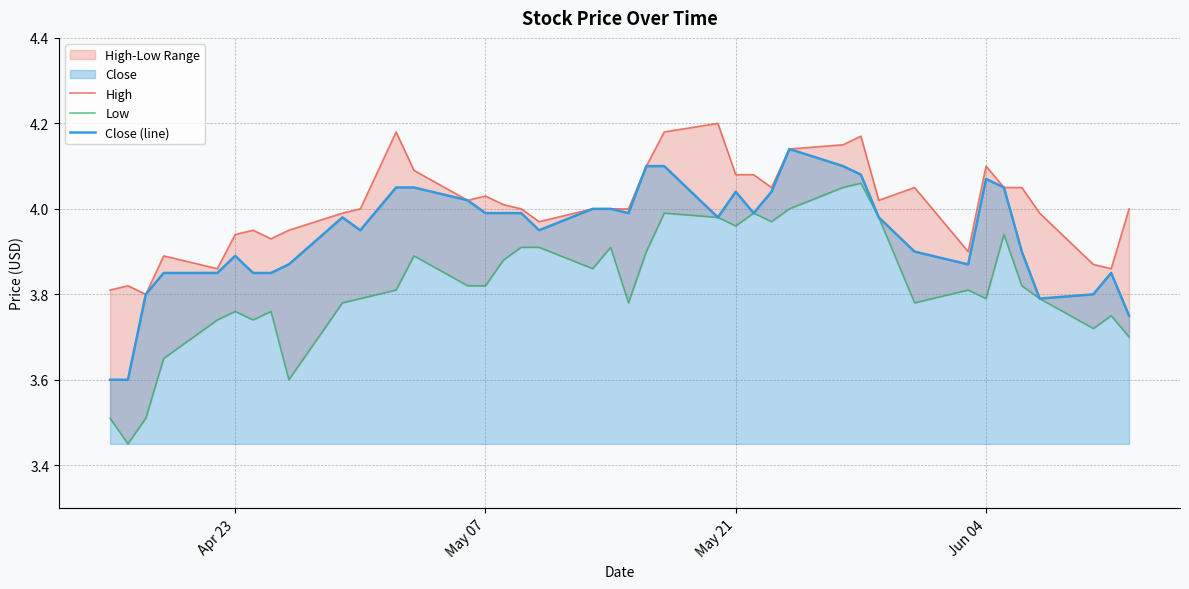

What is the minimum value for Close (line)?

3.6